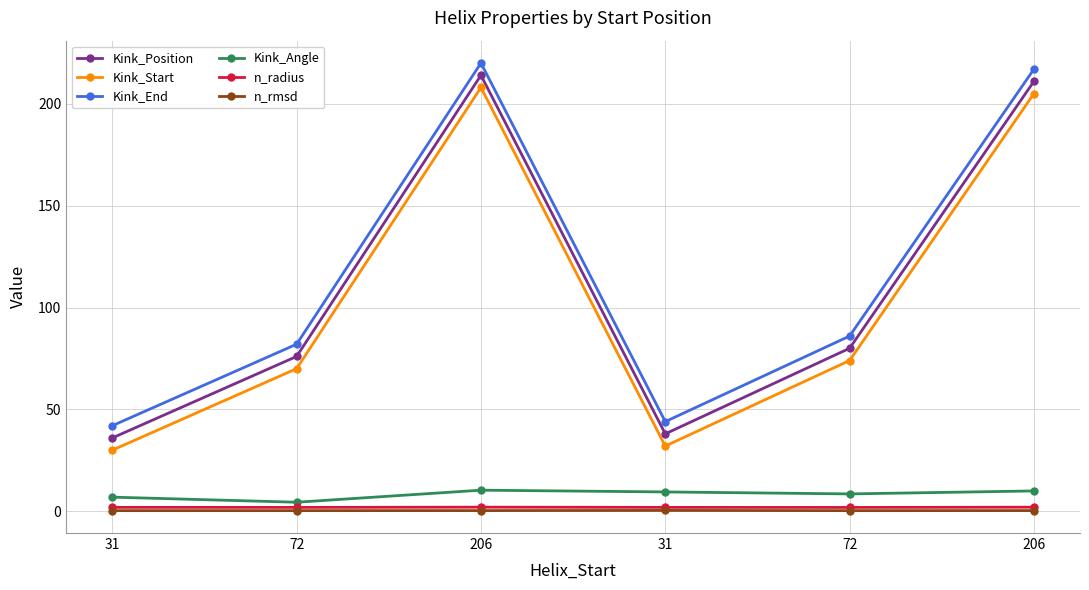

Reading right to left, what are all the values shown in this chart?

Kink_Position: 211.0	80.0	38.0	214.0	76.0	36.0
Kink_Start: 205.0	74.0	32.0	208.0	70.0	30.0
Kink_End: 217.0	86.0	44.0	220.0	82.0	42.0
Kink_Angle: 10.0	8.5	9.5	10.4	4.4	6.9
n_radius: 2.0	1.9	1.9	2.0	1.9	1.9
n_rmsd: 0.3	0.3	0.4	0.3	0.3	0.3